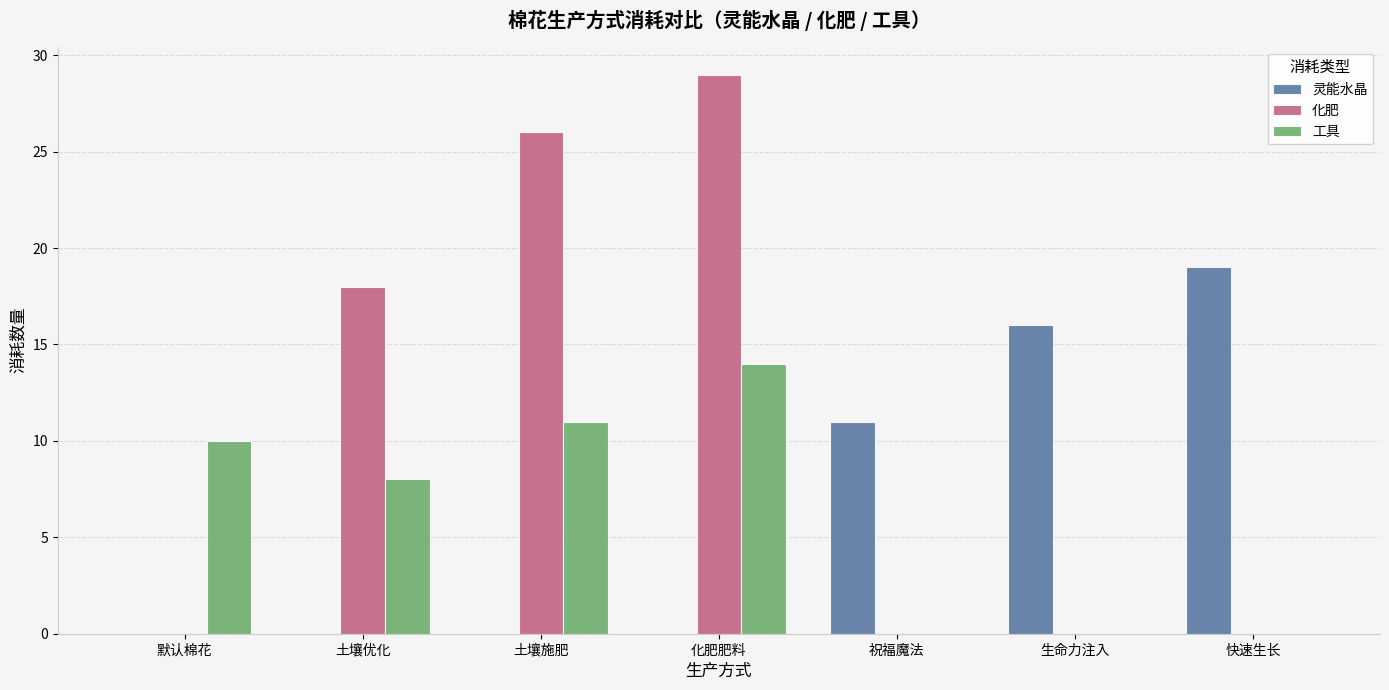

Is the value of 化肥 at 土壤优化 greater than the value of 灵能水晶 at 生命力注入?

Yes